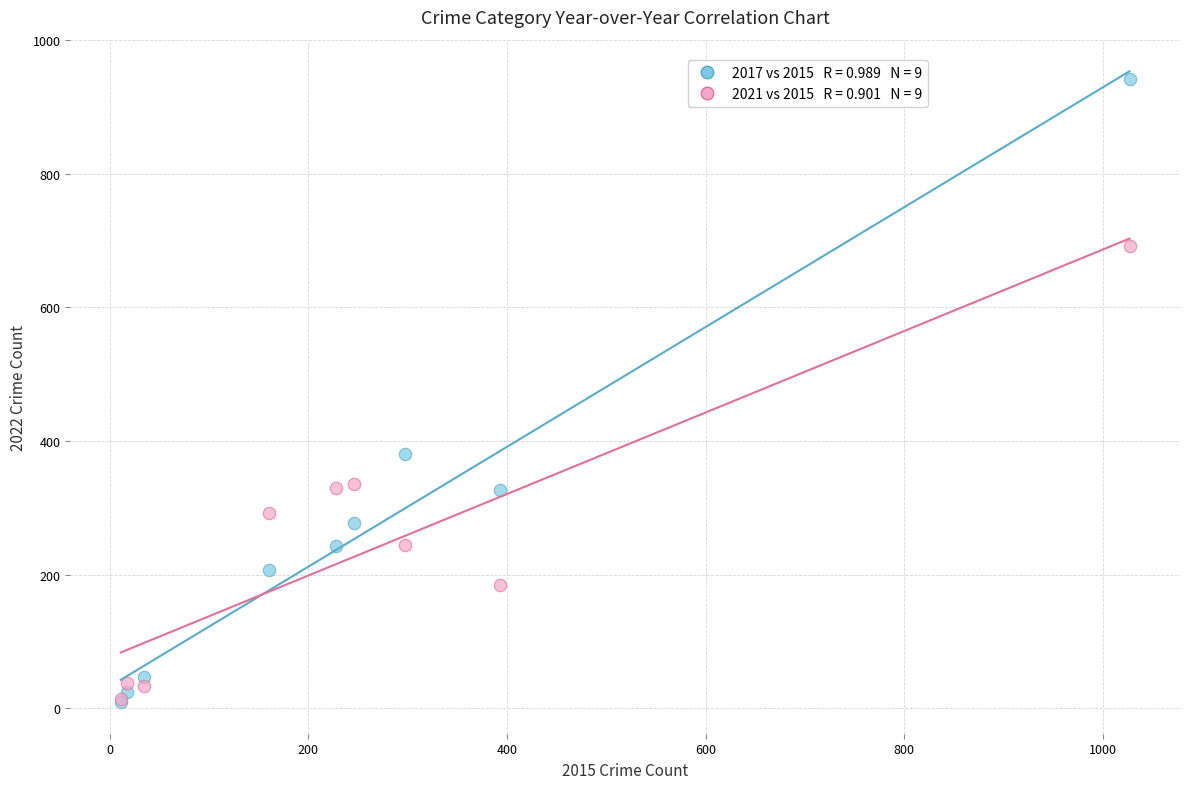

Across all series, what Y value is closest to 475?

381